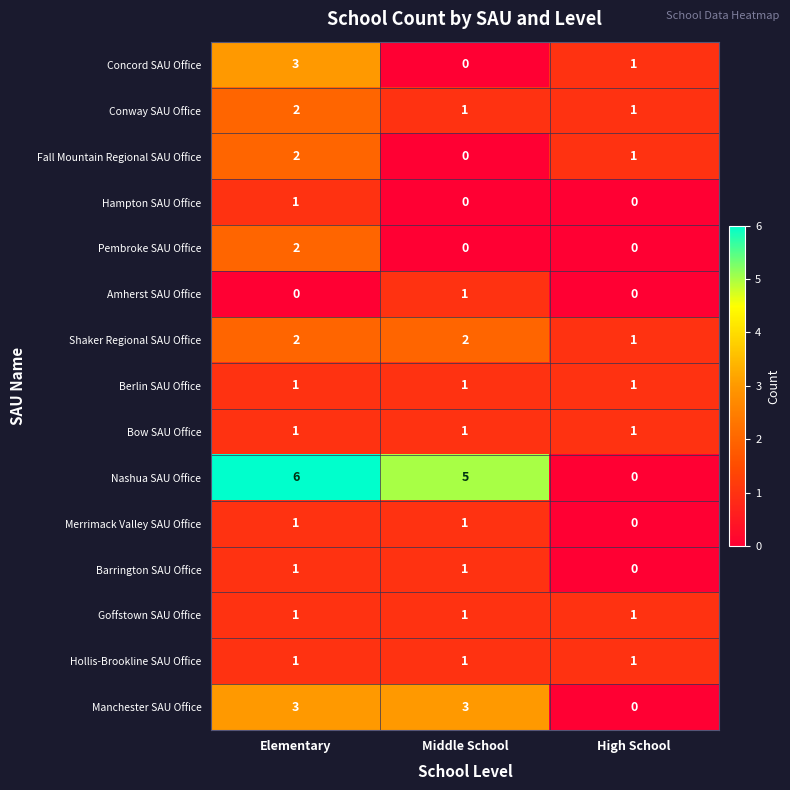

Rank the categories by Nashua SAU Office value from highest to lowest.

Elementary, Middle School, High School